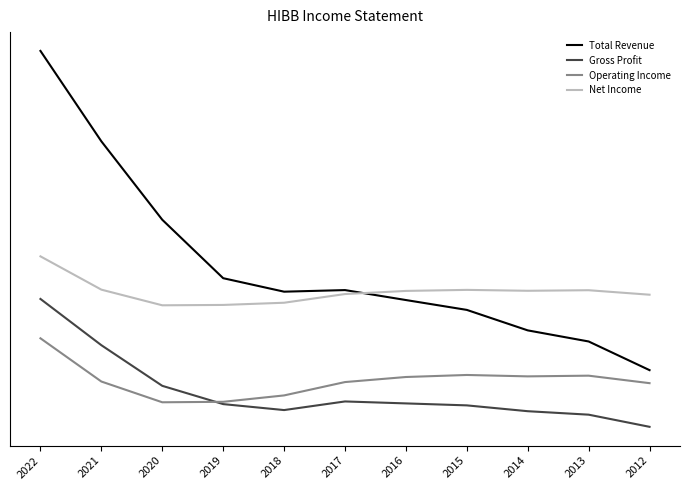

What is the sum of the Total Revenue values at 2014 and 2022?

2543.2